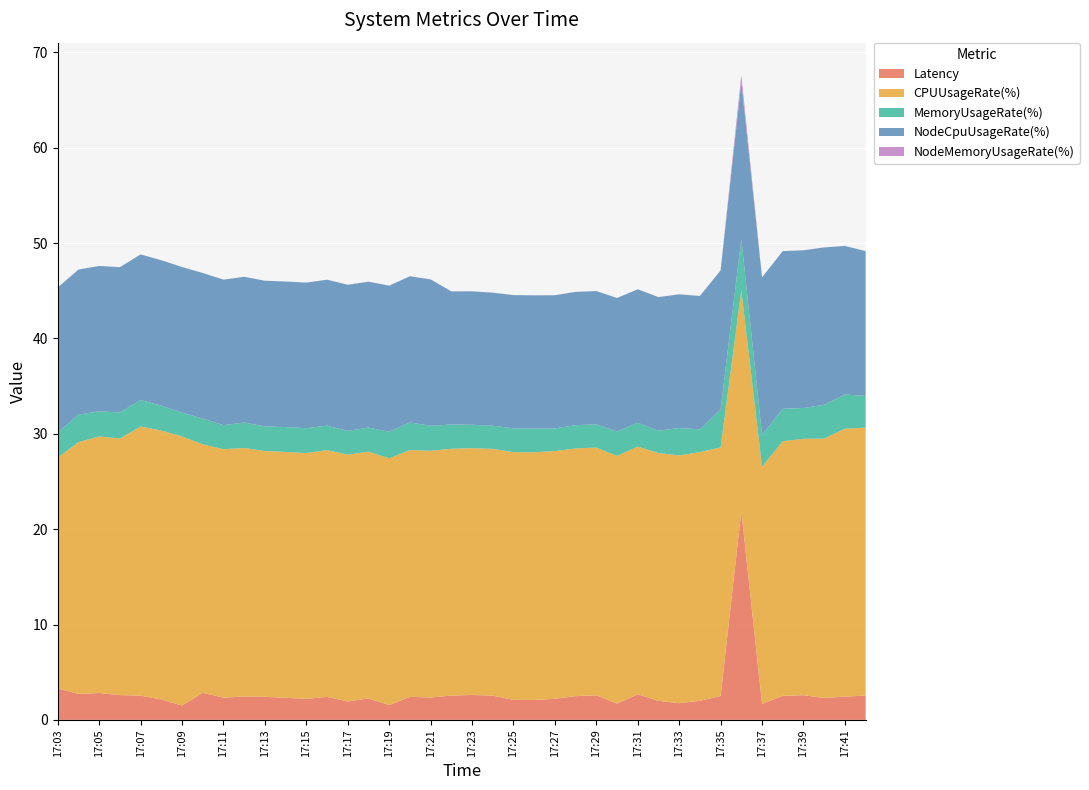

Reading right to left, extract all data points from this chart.

Latency: 17:42=2.5	17:41=2.4	17:40=2.3	17:39=2.6	17:38=2.5	17:37=1.7	17:36=21.9	17:35=2.5	17:34=2.0	17:33=1.7	17:32=2.0	17:31=2.7	17:30=1.7	17:29=2.6	17:28=2.5	17:27=2.2	17:26=2.1	17:25=2.1	17:24=2.5	17:23=2.6	17:22=2.5	17:21=2.3	17:20=2.4	17:19=1.5	17:18=2.2	17:17=1.9	17:16=2.4	17:15=2.2	17:14=2.3	17:13=2.4	17:12=2.4	17:11=2.3	17:10=2.8	17:09=1.5	17:08=2.1	17:07=2.5	17:06=2.6	17:05=2.8	17:04=2.7	17:03=3.3
CPUUsageRate(%): 17:42=28.1	17:41=28.1	17:40=27.2	17:39=26.9	17:38=26.7	17:37=24.9	17:36=23.2	17:35=26.1	17:34=26.1	17:33=26.0	17:32=26.0	17:31=26.0	17:30=26.0	17:29=26.0	17:28=26.0	17:27=26.0	17:26=26.0	17:25=26.0	17:24=25.9	17:23=25.9	17:22=25.9	17:21=25.9	17:20=25.9	17:19=25.9	17:18=25.9	17:17=25.9	17:16=25.9	17:15=25.8	17:14=25.8	17:13=25.8	17:12=26.1	17:11=26.1	17:10=26.1	17:09=28.2	17:08=28.2	17:07=28.2	17:06=26.9	17:05=26.9	17:04=26.4	17:03=24.2
MemoryUsageRate(%): 17:42=3.3	17:41=3.6	17:40=3.6	17:39=3.2	17:38=3.4	17:37=3.4	17:36=5.4	17:35=3.9	17:34=2.4	17:33=2.9	17:32=2.3	17:31=2.5	17:30=2.6	17:29=2.4	17:28=2.4	17:27=2.4	17:26=2.5	17:25=2.5	17:24=2.4	17:23=2.5	17:22=2.5	17:21=2.6	17:20=2.9	17:19=2.8	17:18=2.5	17:17=2.5	17:16=2.6	17:15=2.6	17:14=2.6	17:13=2.6	17:12=2.7	17:11=2.5	17:10=2.7	17:09=2.5	17:08=2.6	17:07=2.8	17:06=2.7	17:05=2.6	17:04=2.9	17:03=2.7
NodeCpuUsageRate(%): 17:42=15.2	17:41=15.6	17:40=16.5	17:39=16.5	17:38=16.5	17:37=16.5	17:36=16.4	17:35=14.6	17:34=14.0	17:33=14.0	17:32=14.0	17:31=14.0	17:30=14.0	17:29=14.0	17:28=14.0	17:27=14.0	17:26=14.0	17:25=14.0	17:24=14.0	17:23=14.0	17:22=14.0	17:21=15.4	17:20=15.3	17:19=15.3	17:18=15.3	17:17=15.3	17:16=15.3	17:15=15.3	17:14=15.3	17:13=15.3	17:12=15.3	17:11=15.3	17:10=15.3	17:09=15.3	17:08=15.3	17:07=15.3	17:06=15.2	17:05=15.2	17:04=15.2	17:03=15.2
NodeMemoryUsageRate(%): 17:42=0.0	17:41=0.0	17:40=0.0	17:39=0.0	17:38=0.0	17:37=0.0	17:36=0.8	17:35=0.0	17:34=0.0	17:33=0.0	17:32=0.0	17:31=0.0	17:30=0.0	17:29=0.0	17:28=0.0	17:27=0.0	17:26=0.0	17:25=0.0	17:24=0.0	17:23=0.0	17:22=0.0	17:21=0.0	17:20=0.0	17:19=0.0	17:18=0.0	17:17=0.0	17:16=0.0	17:15=0.0	17:14=0.0	17:13=0.0	17:12=0.0	17:11=0.0	17:10=0.0	17:09=0.0	17:08=0.0	17:07=0.0	17:06=0.0	17:05=0.0	17:04=0.0	17:03=0.0